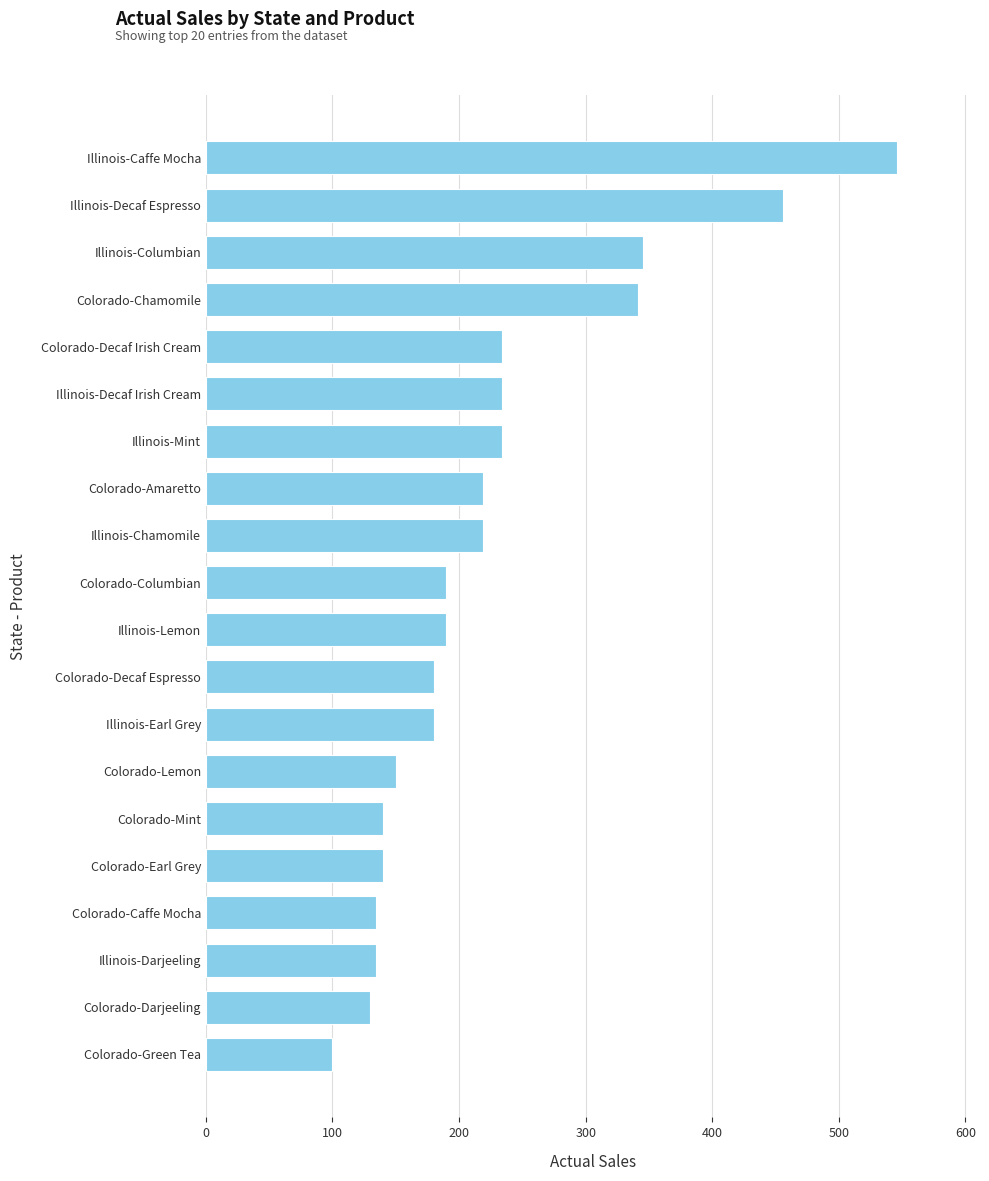

What is the label of the 18th bar from the top?

Illinois-Darjeeling